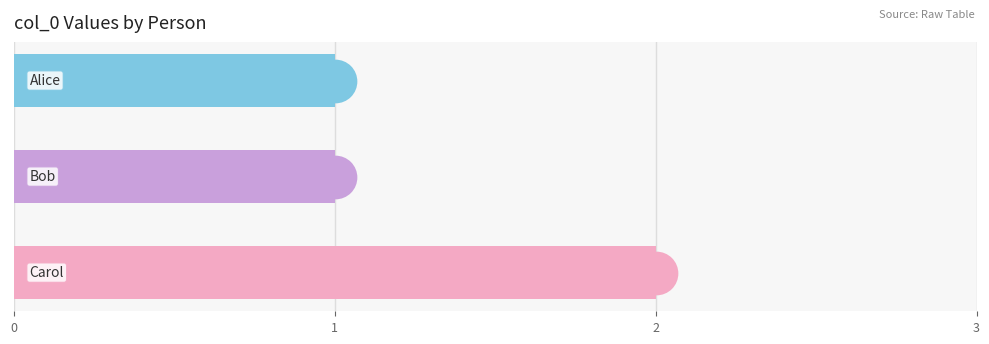

Between 1 and 0, which is larger?

1